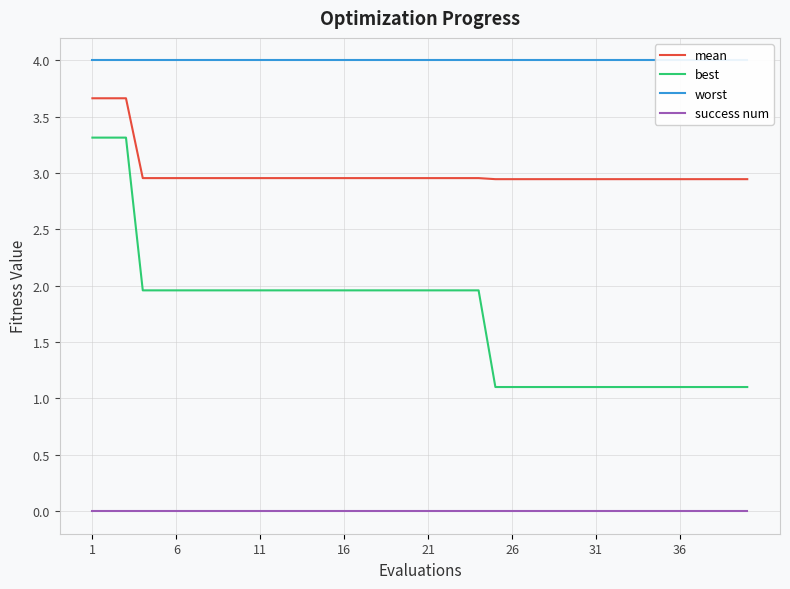

Which label corresponds to the smallest value in the chart?

1